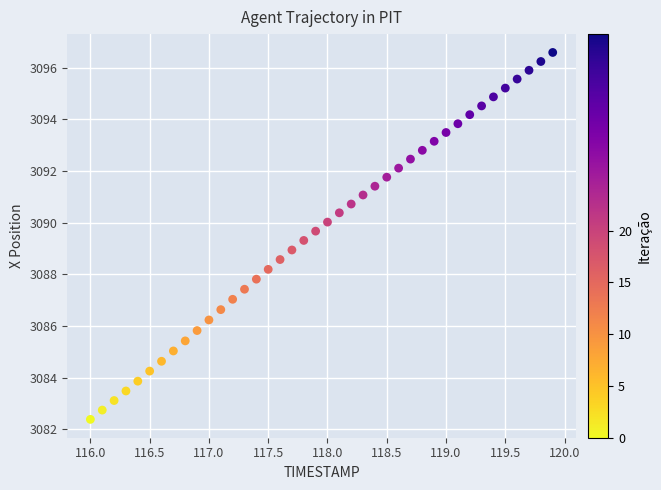

What is the range of Y values (max minus min)?

14.2